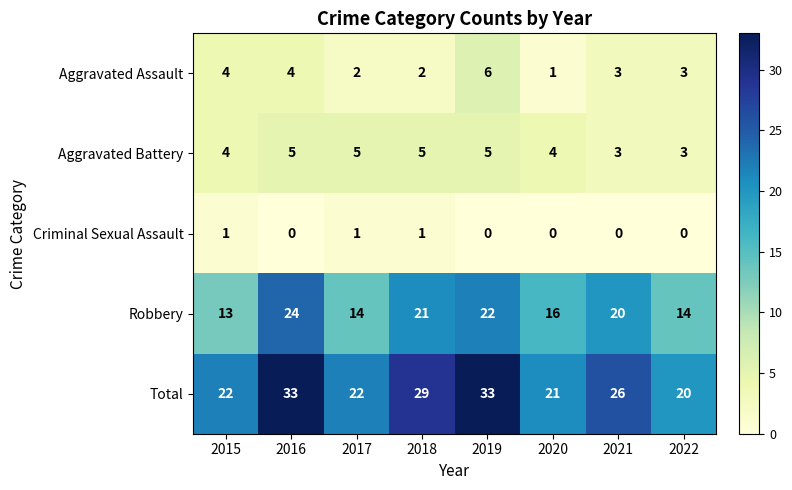

At how many categories does at least one series exceed 24?

4